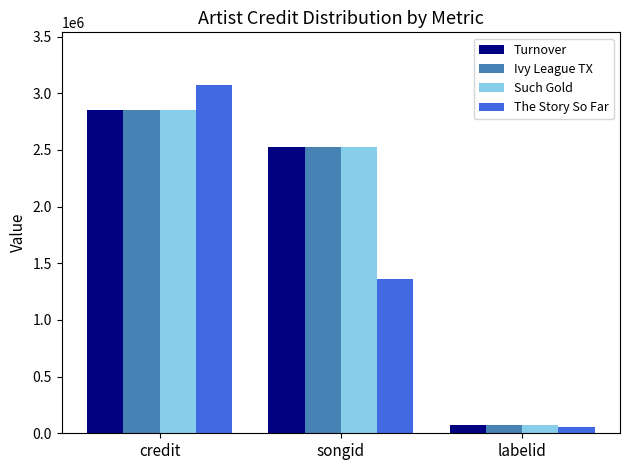

How many Such Gold values are between 68789 and 2854389?

3